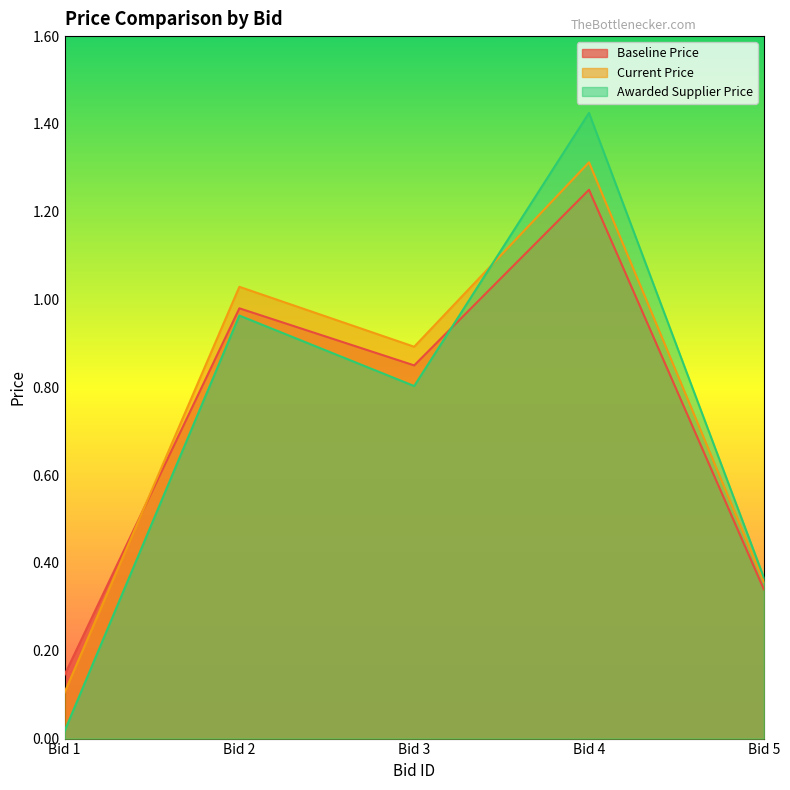

What is the sum of all Current Price values?

3.7